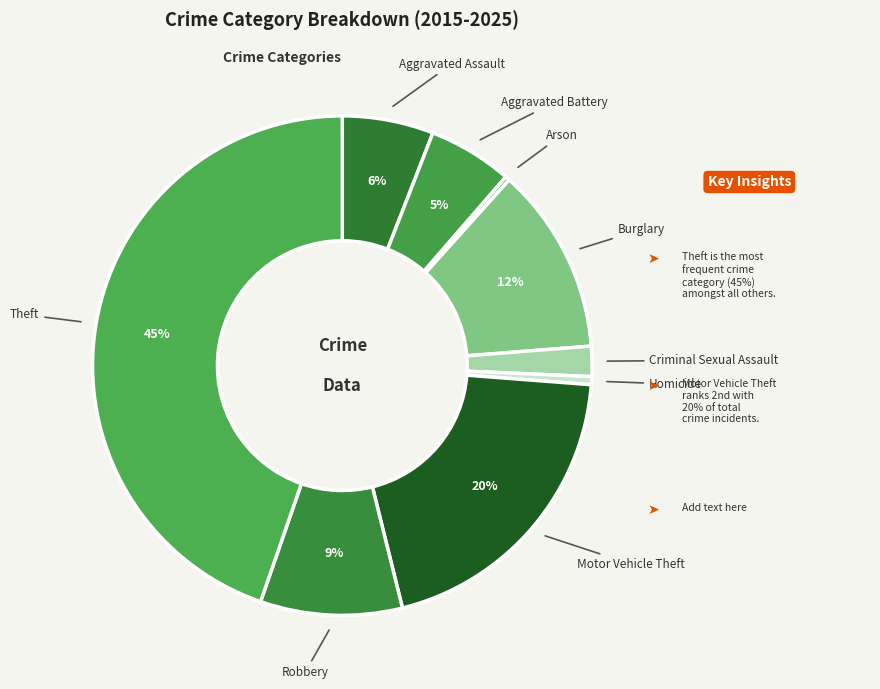

How many segments does this pie chart have?

9